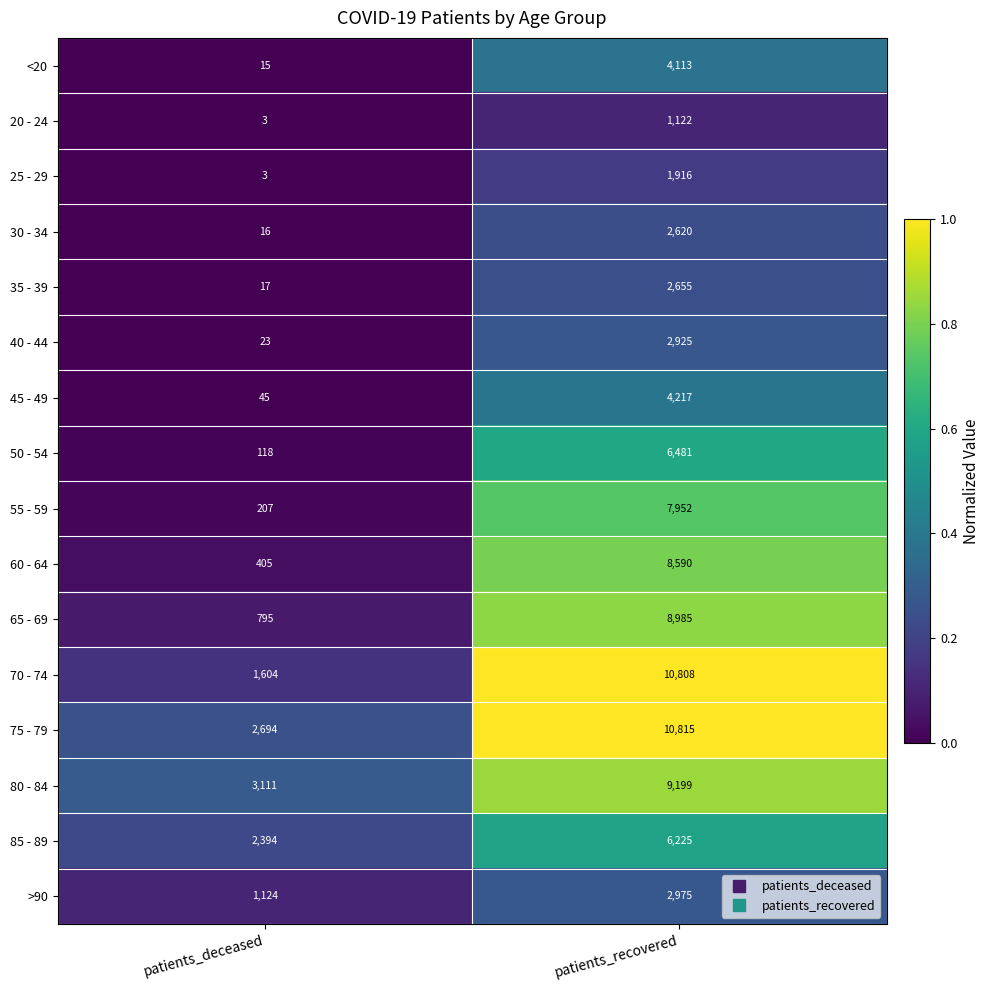

What is the sum of all 60 - 64 values?

8995